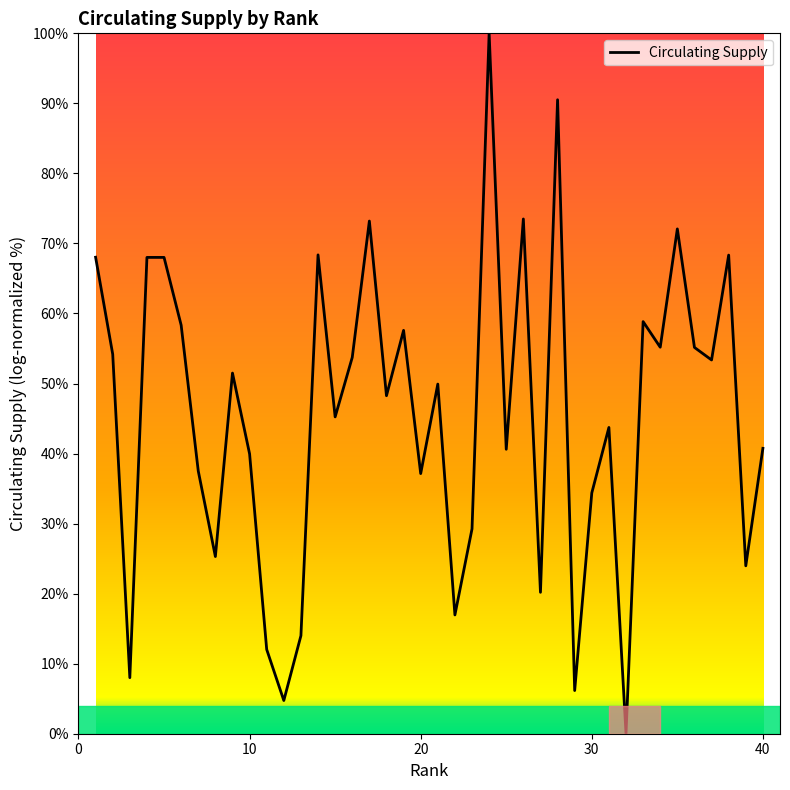

Does the chart have visible grid lines?

No